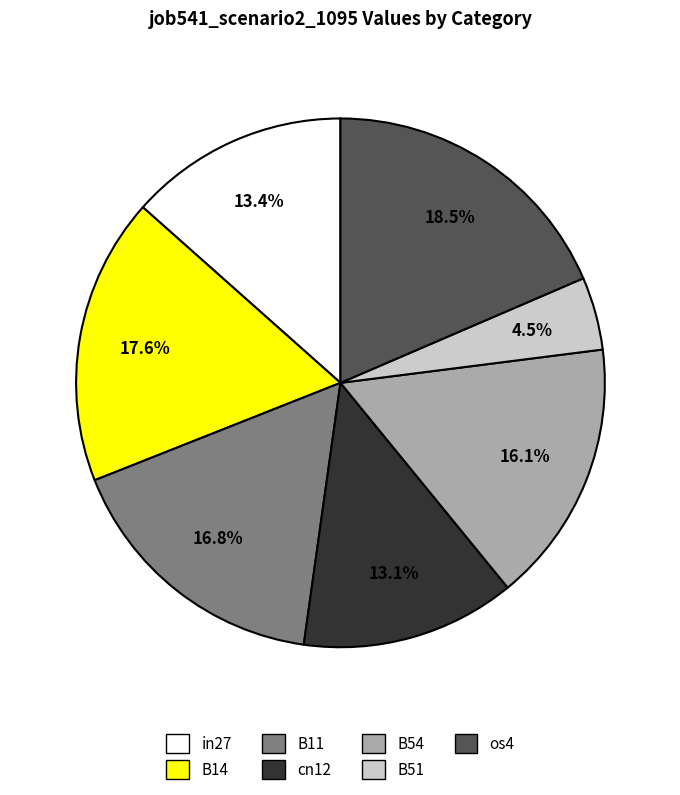

Is it true that B54 is 21% of the pie?

False